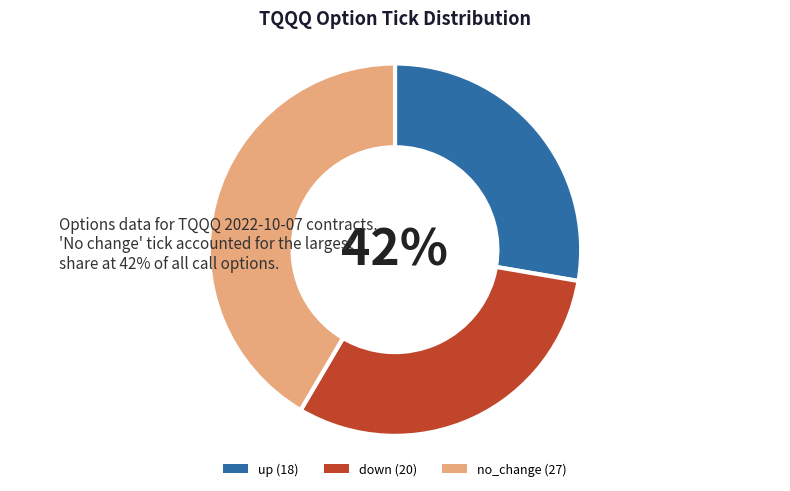

Which slice is the largest?

no_change